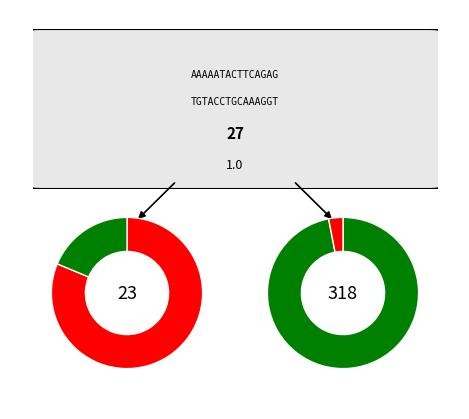

Is the sum of 15 and 15 greater than half?

No